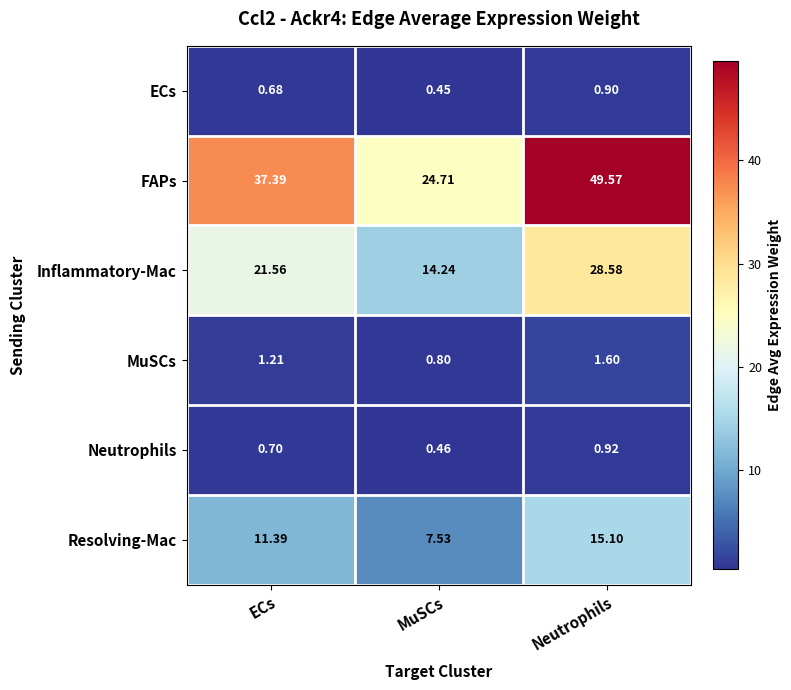

Which series changed the most between MuSCs and Neutrophils?

FAPs